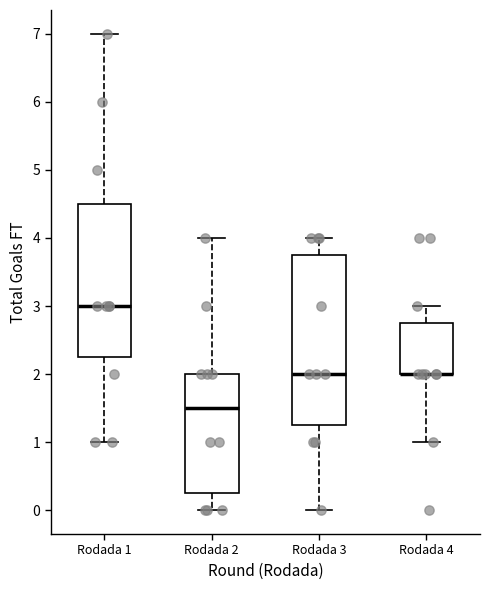

Reading left to right, read every box against the y-axis: the position of its median line, the range the box covers, and the ends of its whiskers. The values are not printed on the chart, so give them approximately, as read against the axis.

Rodada 1: median 3.0, box 2.3 to 4.5, whiskers 1.0 to 7.0
Rodada 2: median 1.5, box 0.3 to 2.0, whiskers 0.0 to 4.0
Rodada 3: median 2.0, box 1.3 to 3.8, whiskers 0.0 to 4.0
Rodada 4: median 2.0 (drawn on the box's lower edge), box 2.0 to 2.8, whiskers 1.0 to 3.0